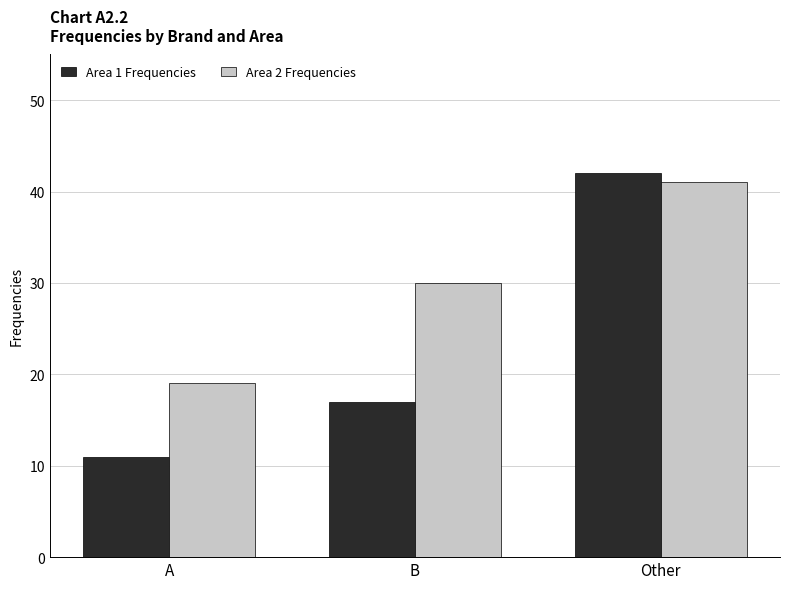

At which category is the sum across all series the highest?

Other